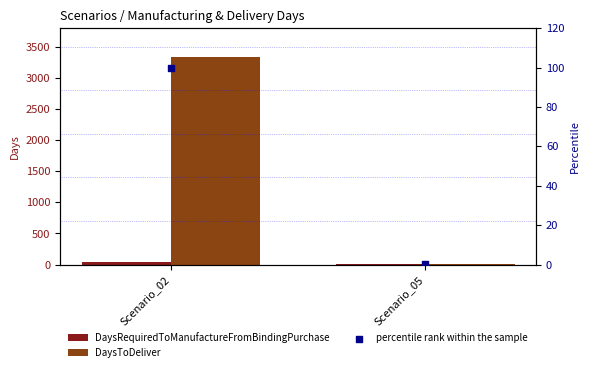

What is the total value across all series at Scenario_05?

7.1